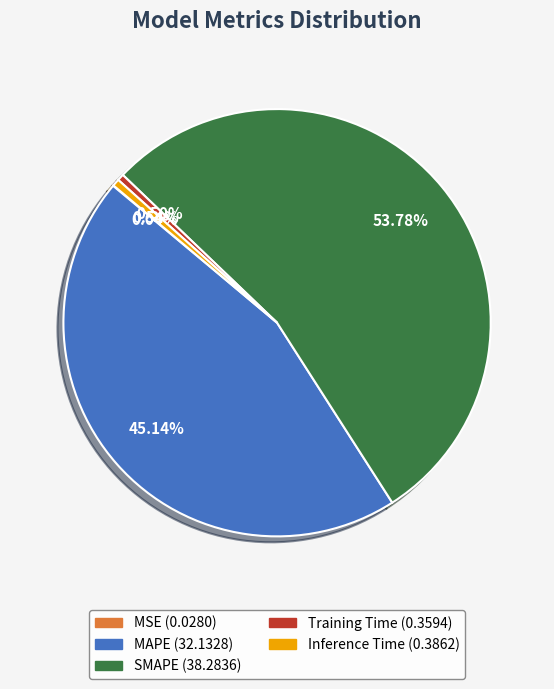

What is the total percentage of Training Time and MAPE?

45.6%